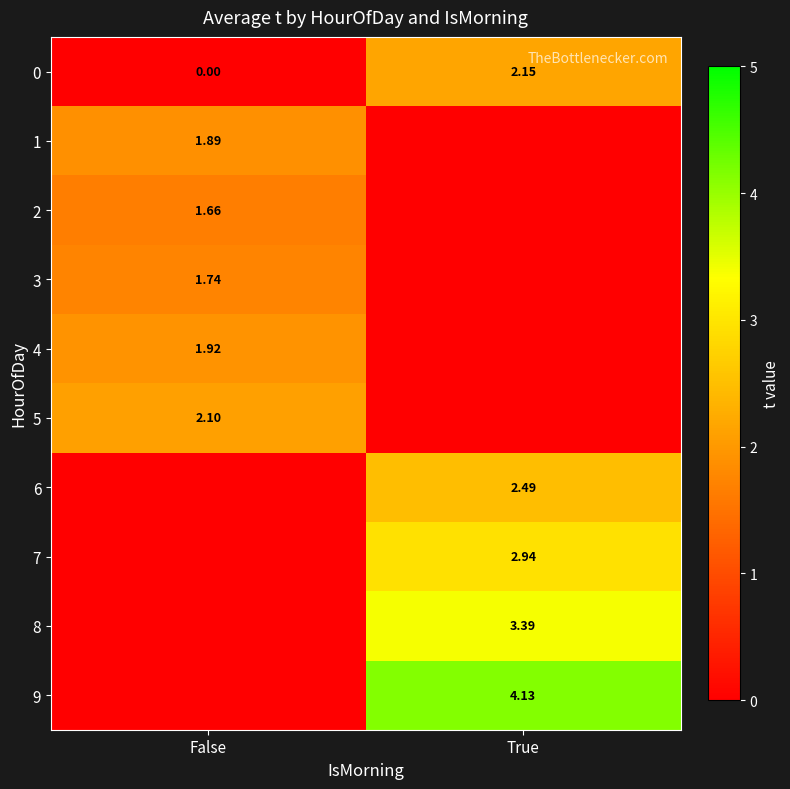

What is the greatest value displayed?

4.1